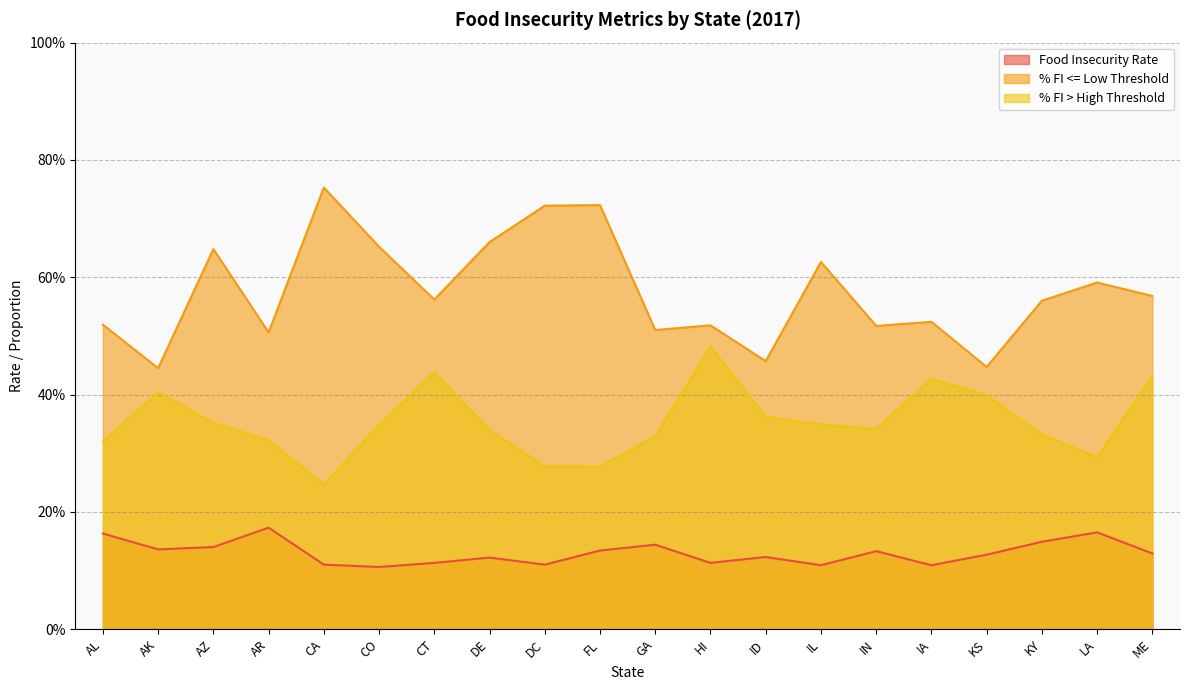

At which category does Food Insecurity Rate reach its first local peak?

AR